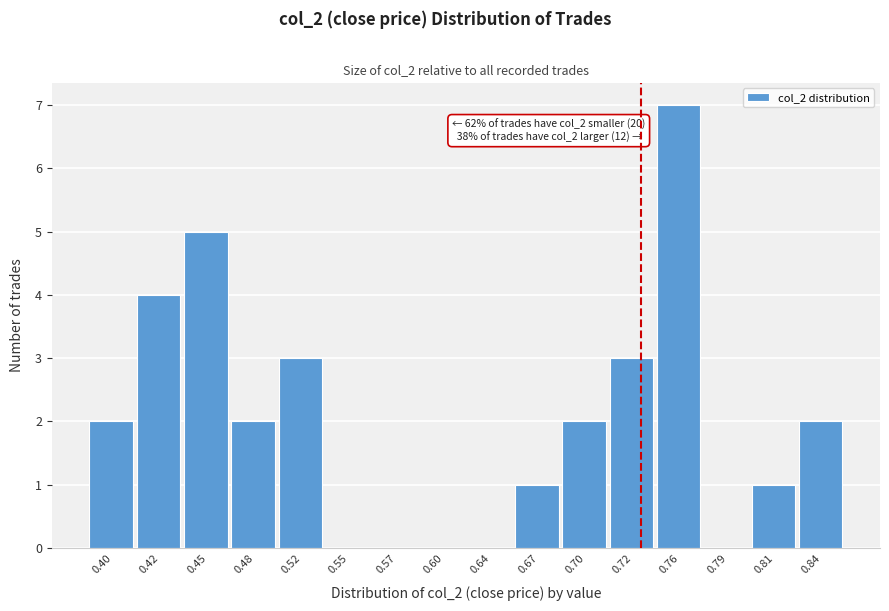

Which range on the x-axis has the tallest bar?

0.74 to 0.77